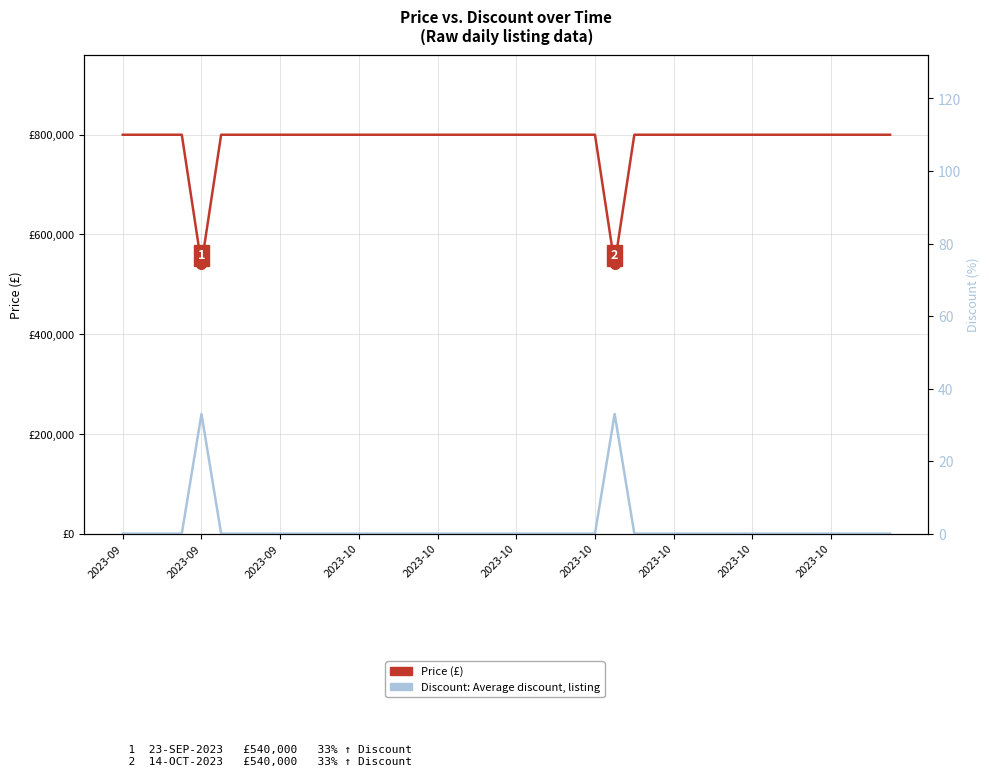

How many values in the Price series are below 800000?

2